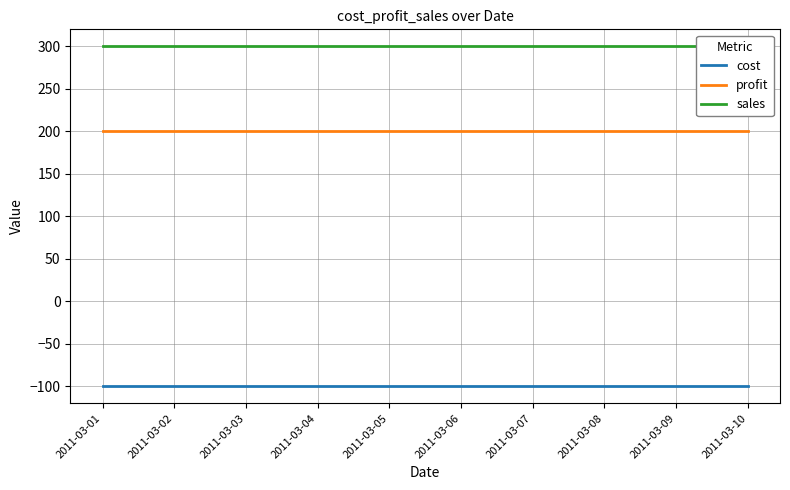

The sales series shows 300 at 2011-03-08. True or false?

True